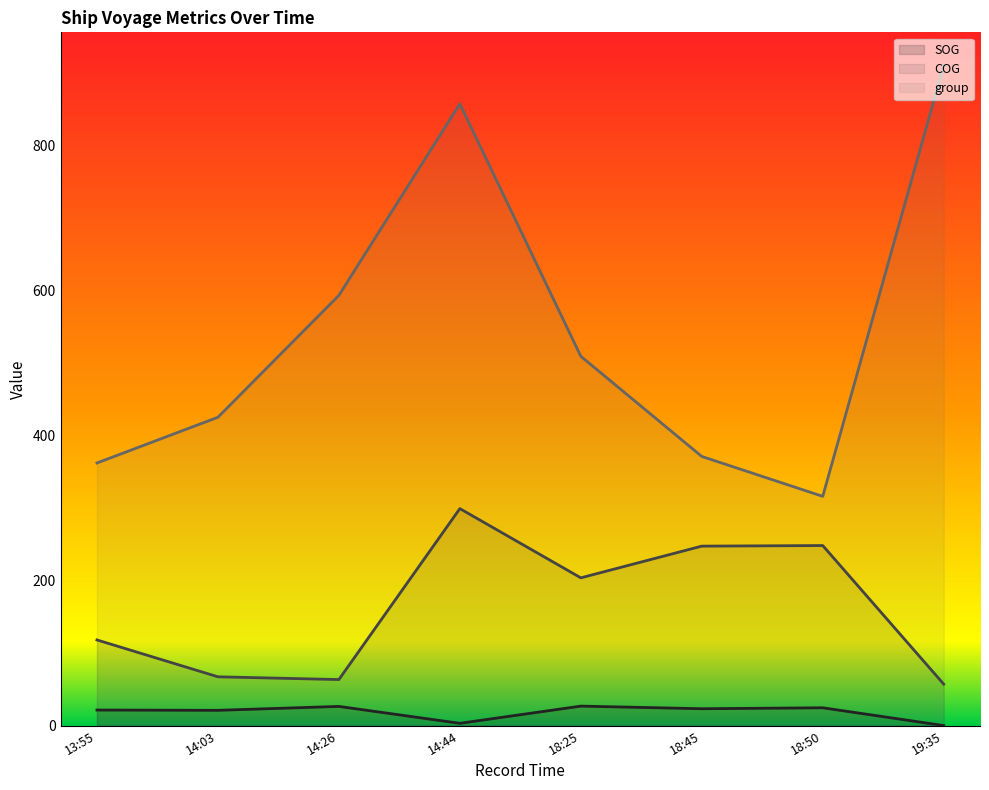

Reading right to left, extract all data points from this chart.

SOG: 0.1	24.6	23.3	26.9	3.2	26.5	21.1	21.5
COG: 57.2	248.2	247.4	203.7	299.1	63.5	67.3	118.1
group: 910.0	316.0	371.0	509.0	857.0	593.0	425.0	362.0